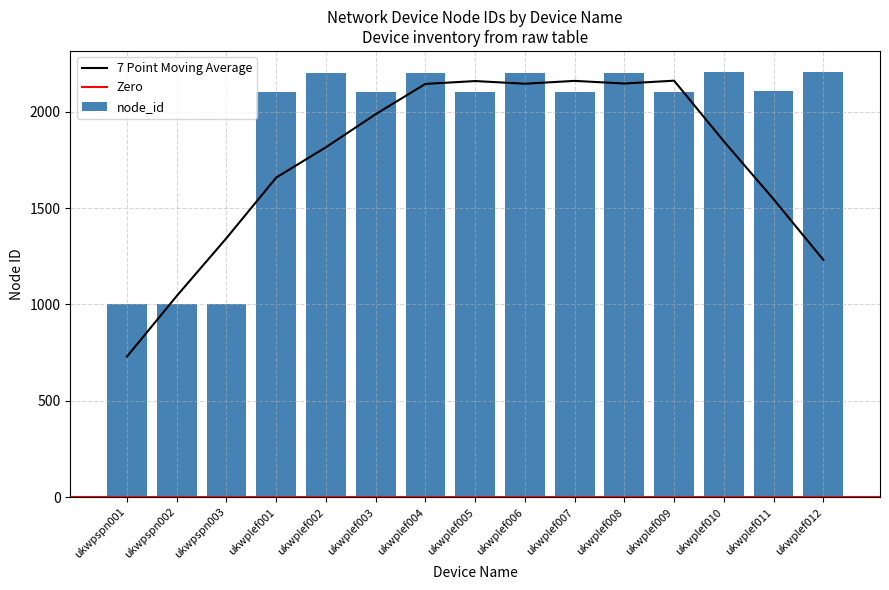

Rank the categories by value from highest to lowest.

ukwplef012, ukwplef010, ukwplef008, ukwplef006, ukwplef004, ukwplef002, ukwplef011, ukwplef009, ukwplef007, ukwplef005, ukwplef003, ukwplef001, ukwpspn003, ukwpspn002, ukwpspn001